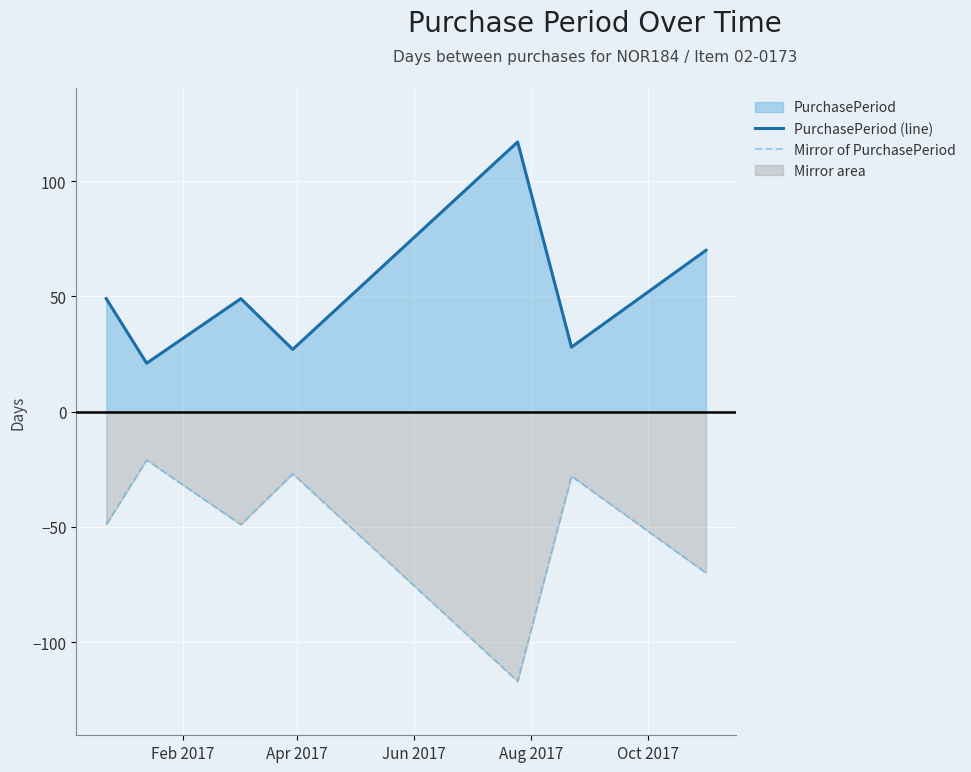

What is the difference between the maximum and second lowest values in the Mirror of PurchasePeriod series?

49